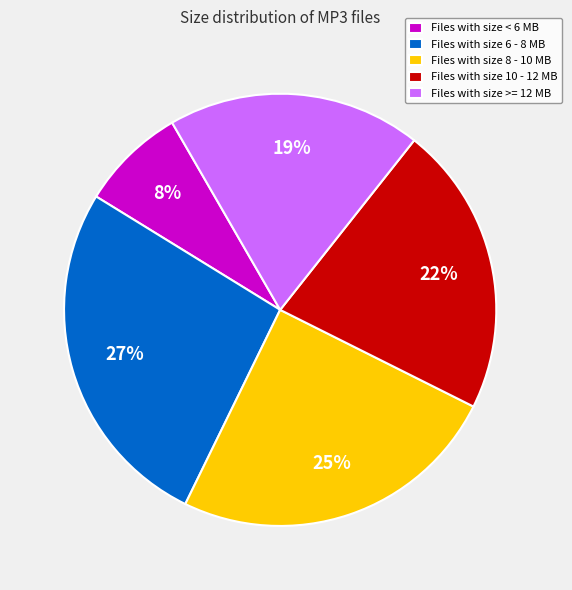

Is there any slice that represents more than half of the pie?

No